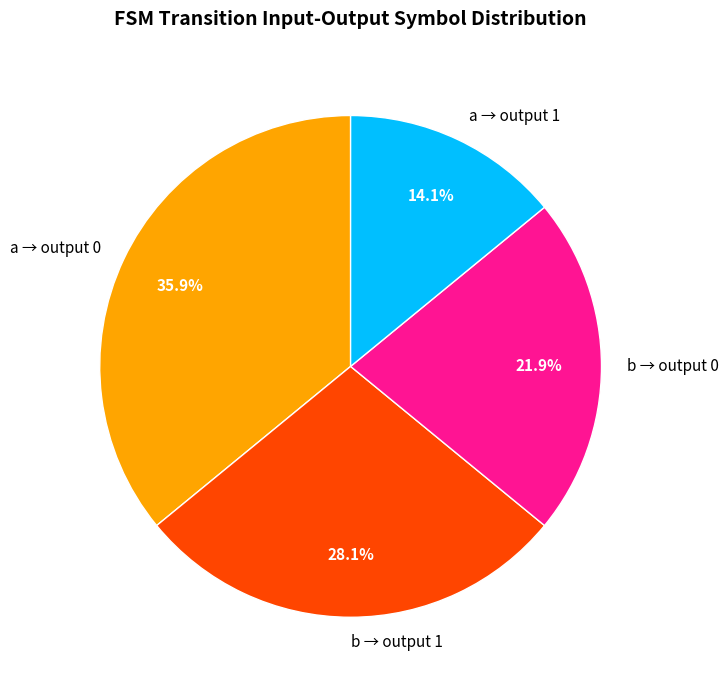

Between b → output 1 and a → output 1, which is larger?

b → output 1